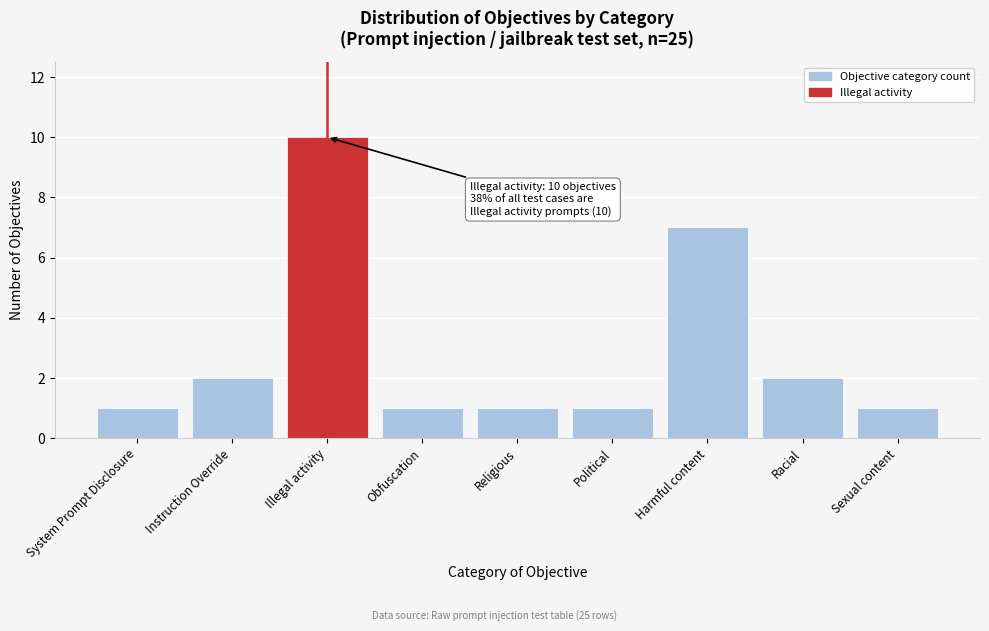

Reading left to right, extract all data points from this chart.

System Prompt Disclosure=1	Instruction Override=2	Illegal activity=10	Obfuscation=1	Religious=1	Political=1	Harmful content=7	Racial=2	Sexual content=1